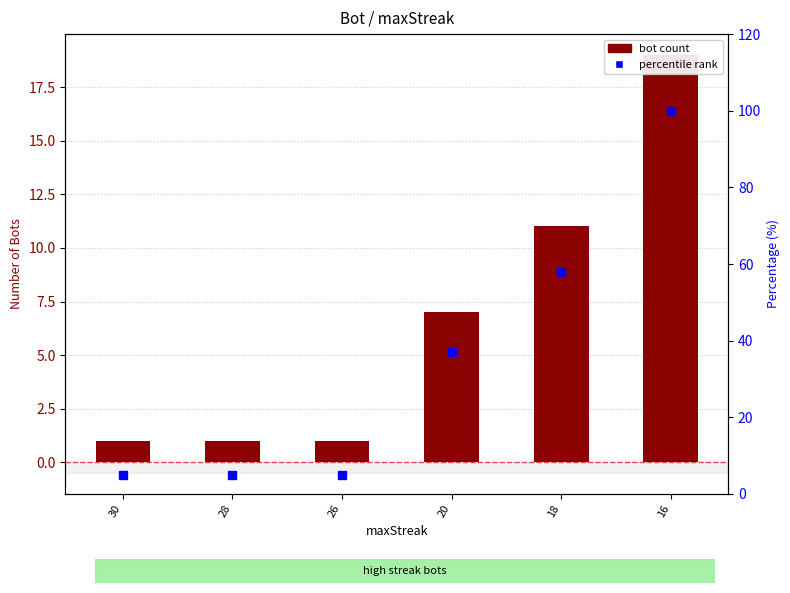

How many groups of bars are there?

6